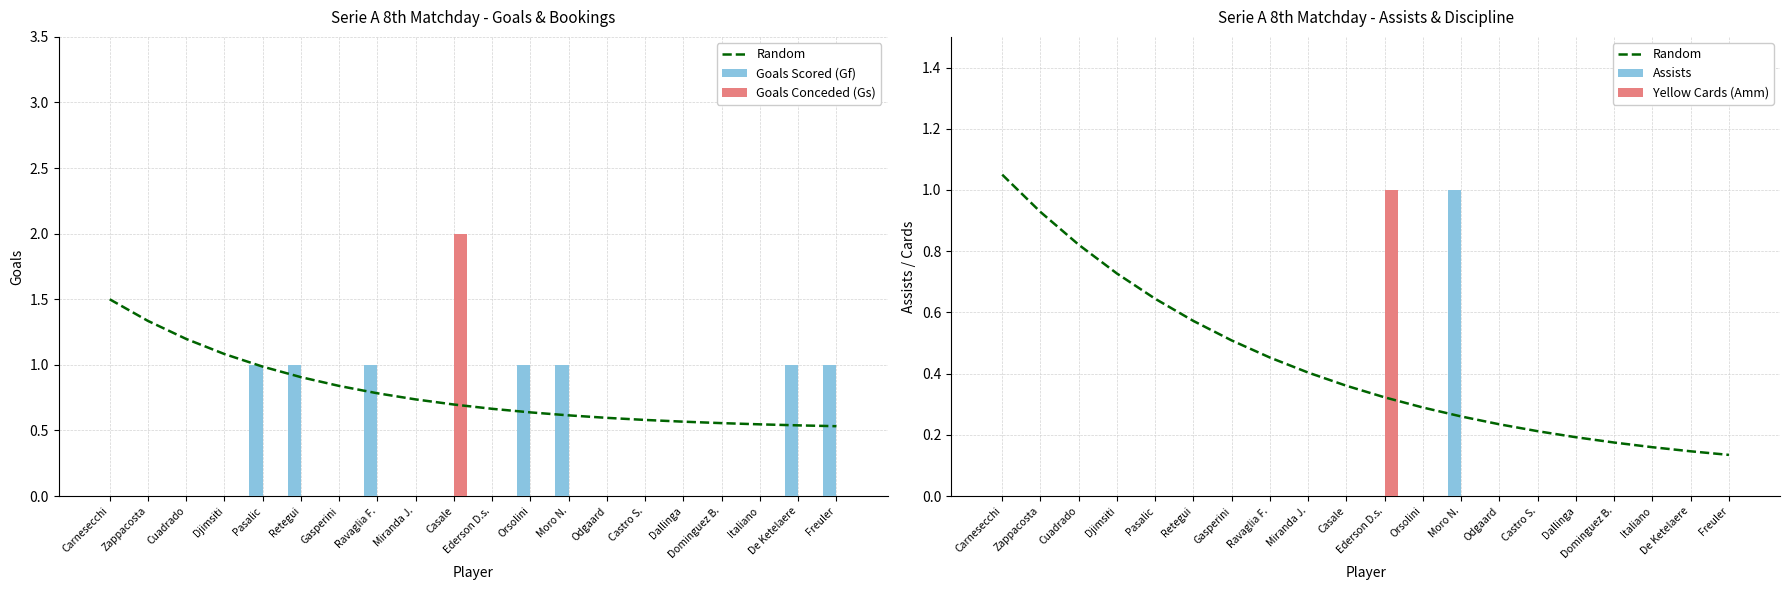

Between Cuadrado and Ederson D.s., which series saw the biggest shift?

Yellow Cards (Amm)